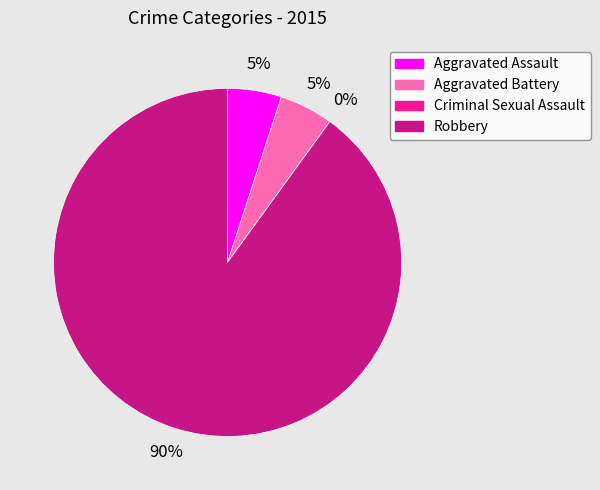

The Aggravated Assault slice represents 5% of the pie. True or false?

True